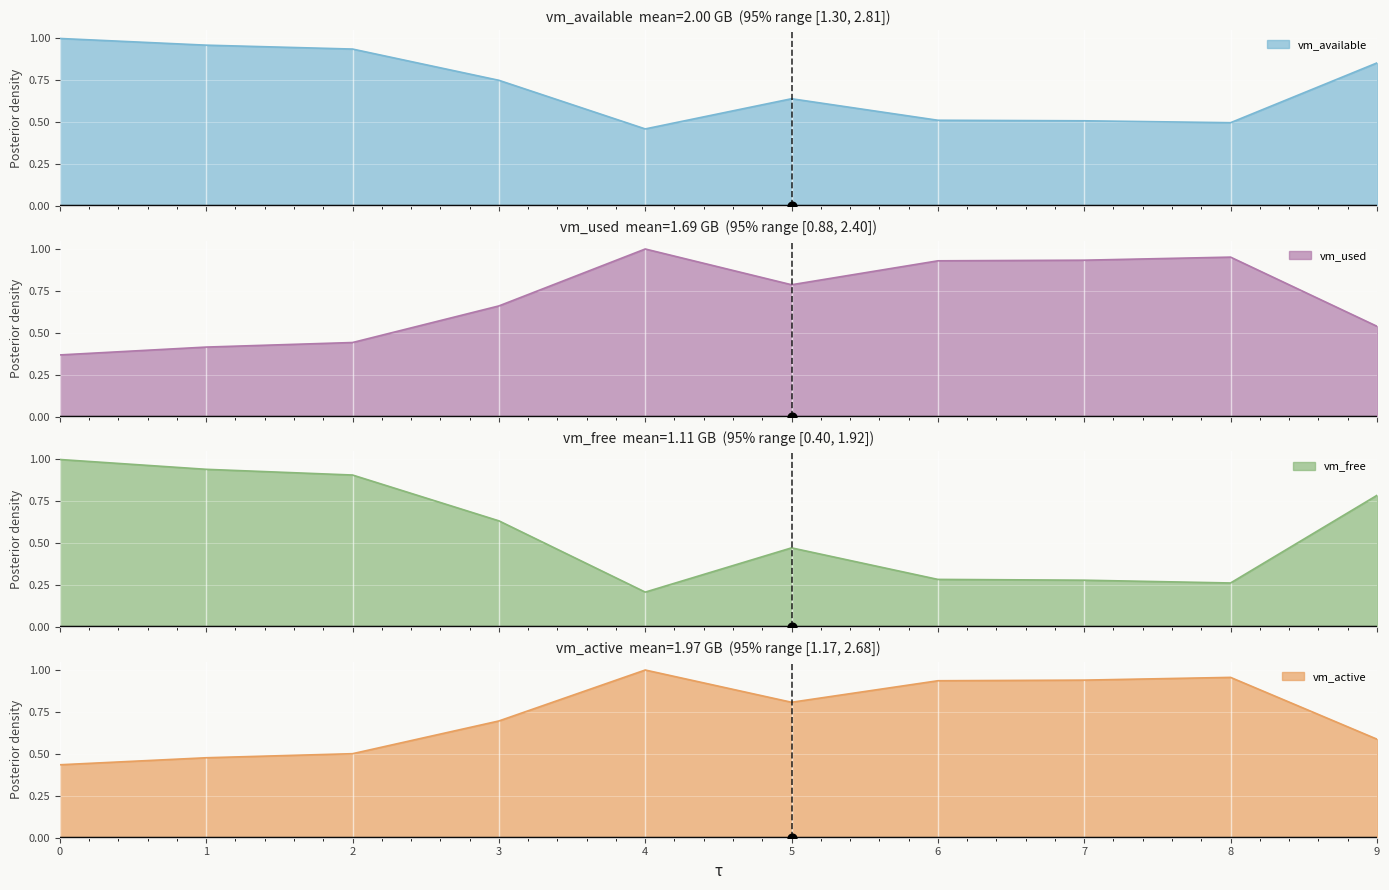

Which series contains the lowest Y value?

vm_free